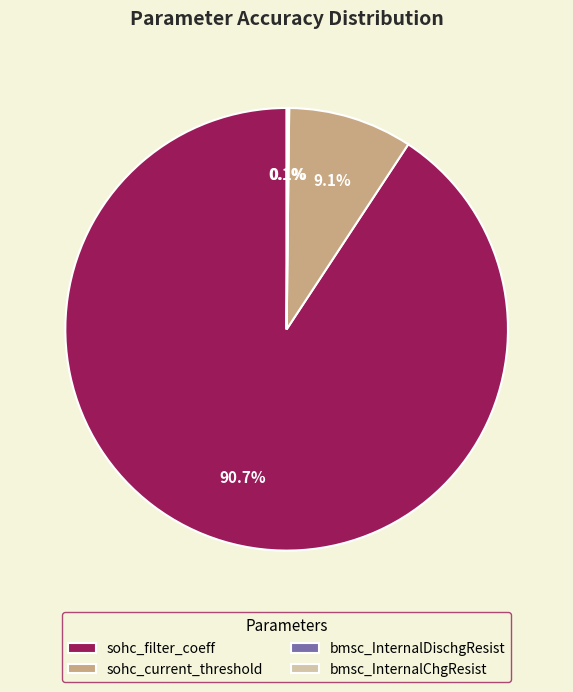

Does any single category account for the majority?

Yes